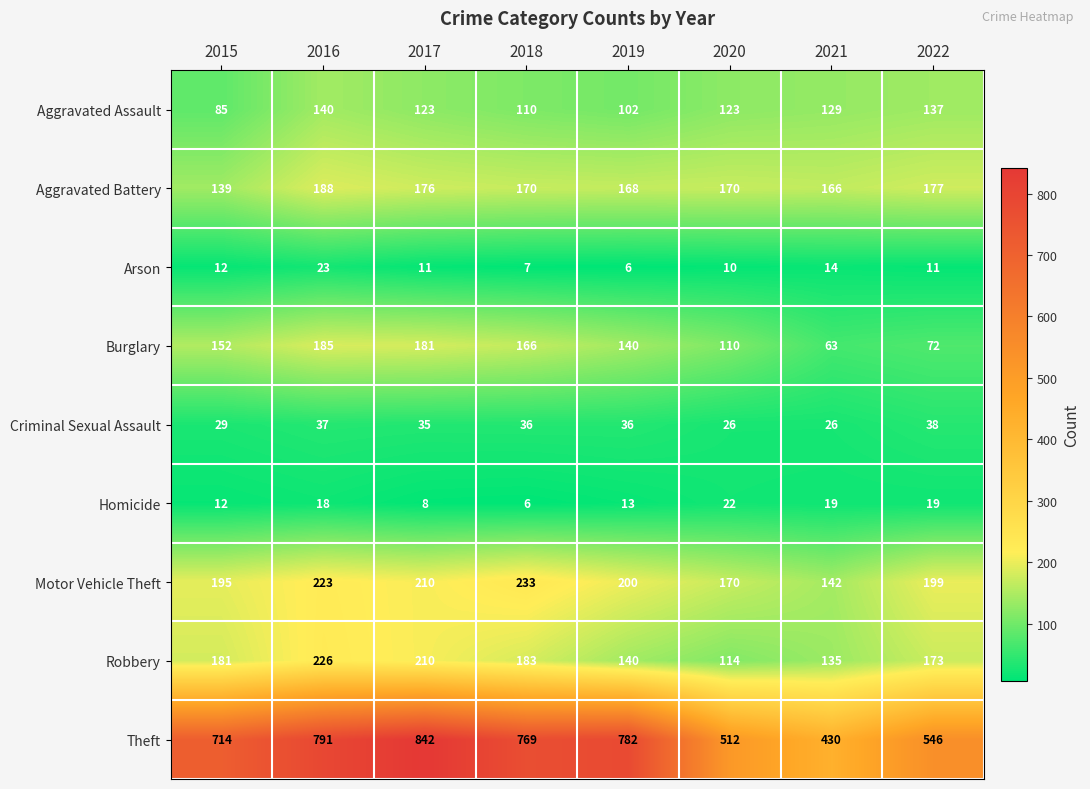

Where is Criminal Sexual Assault nearest to the value 32?

2015